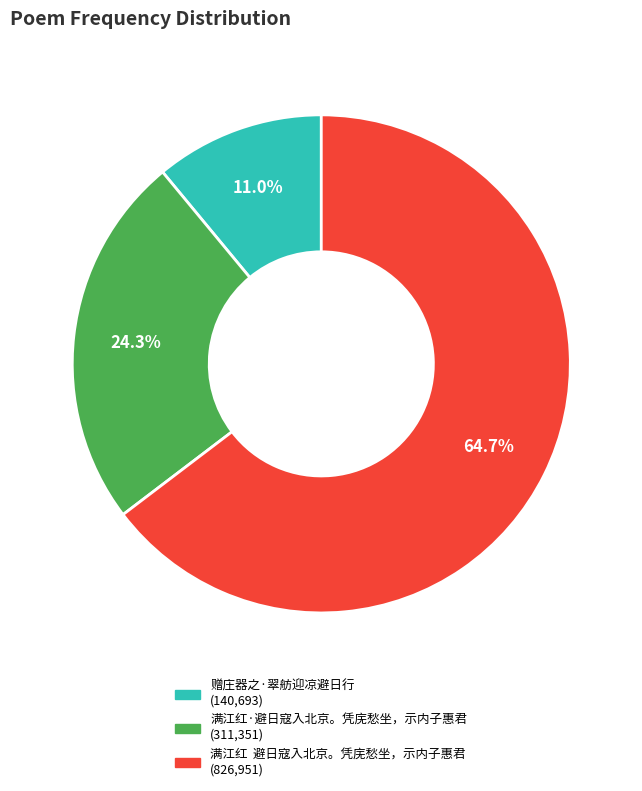

Does 满江红 避日寇入北京。凭庑愁坐，示内子惠君 account for over 50% of the chart?

Yes